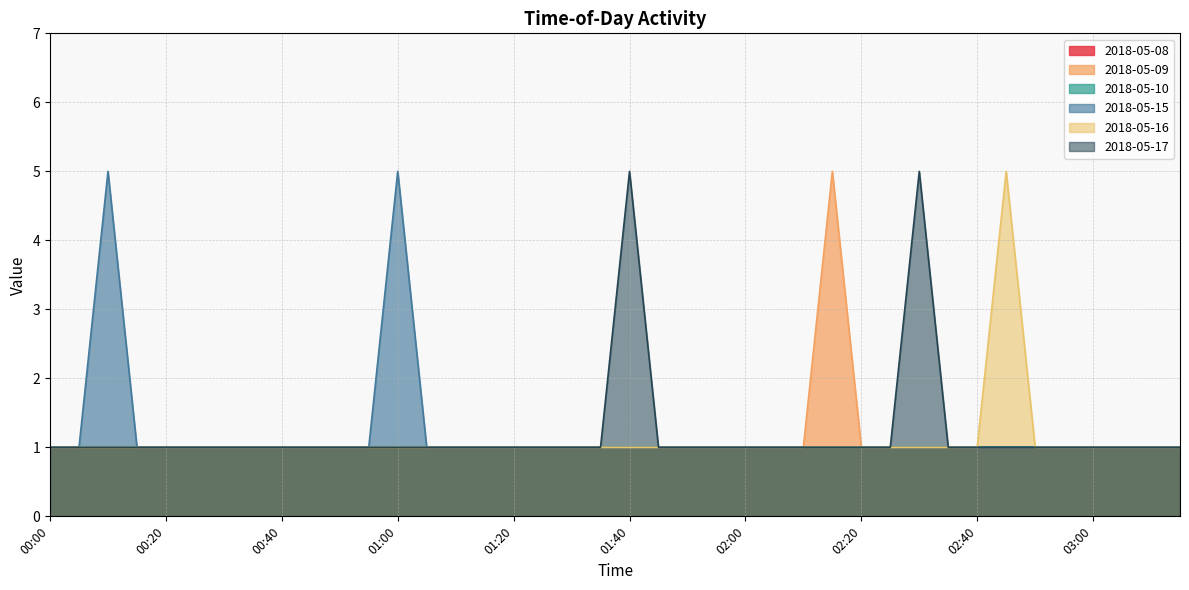

What is the difference between the highest and lowest values at 02:15?

4